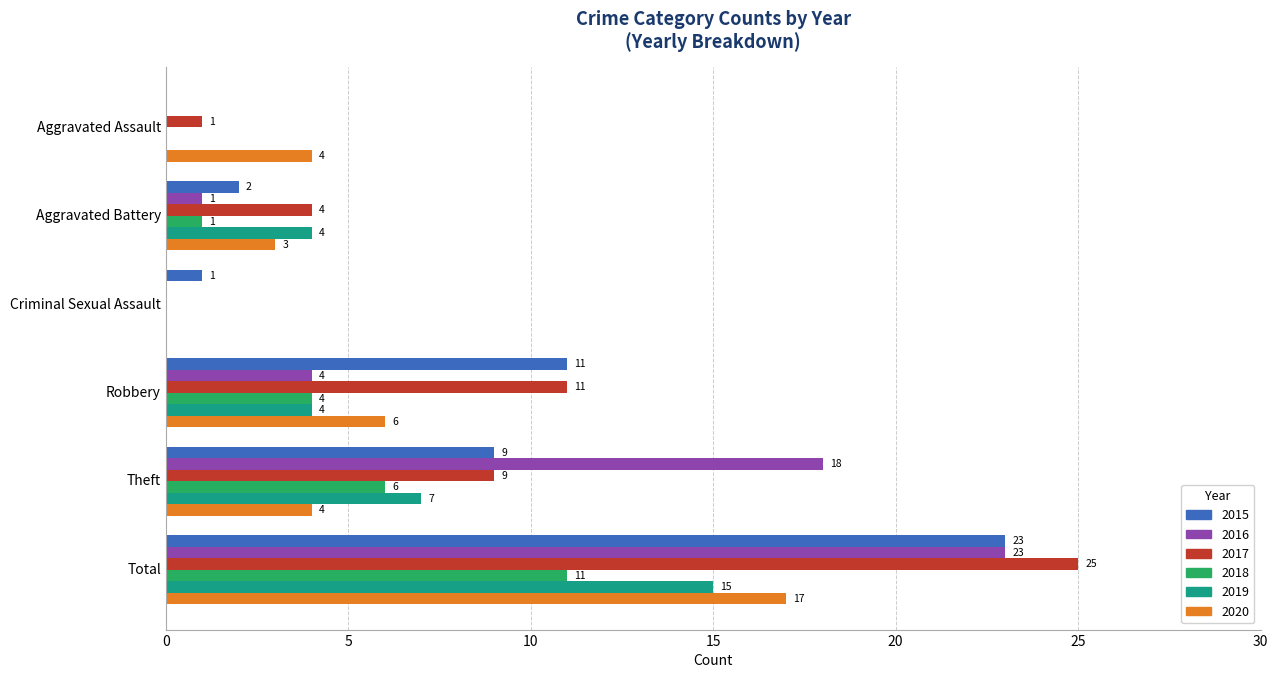

True or false: 2019 has a value of 3 at Theft.

False